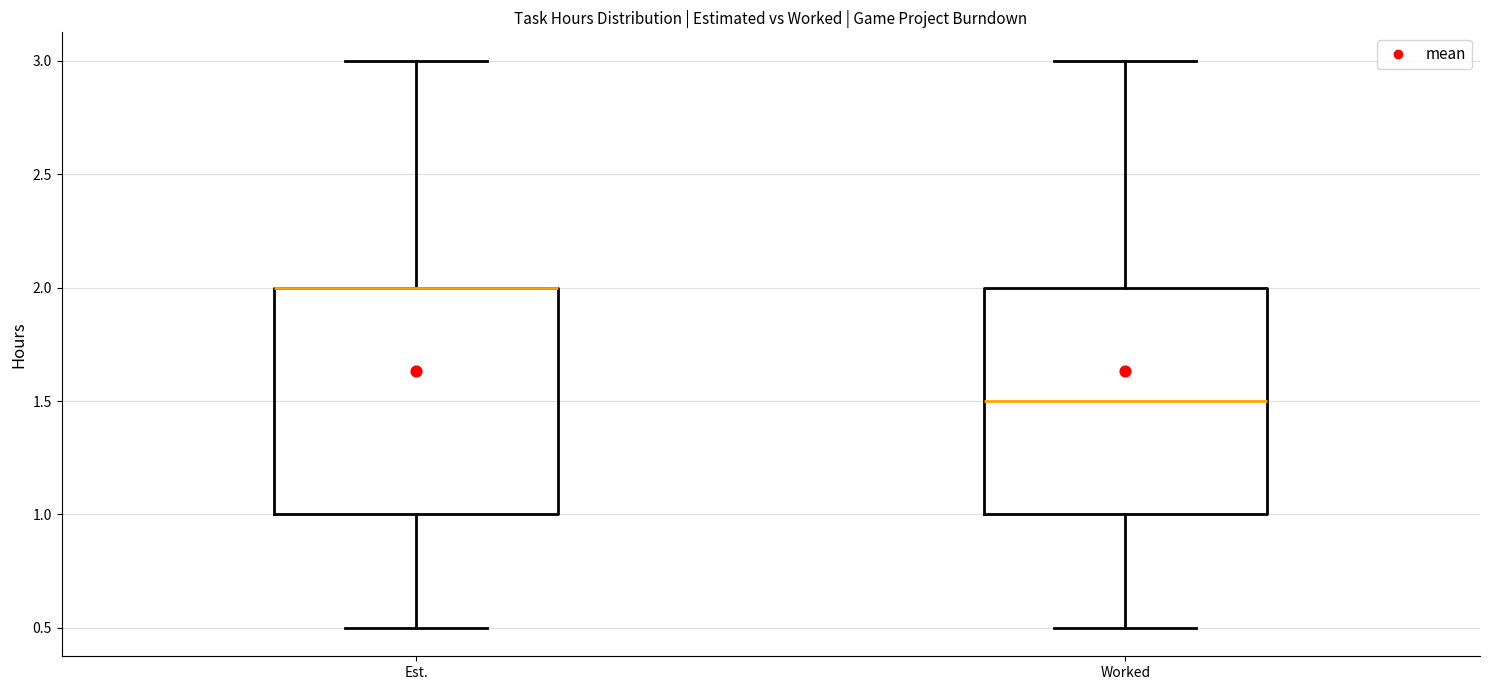

Reading left to right, read every box against the y-axis: the position of its median line, the range the box covers, and the ends of its whiskers. The values are not printed on the chart, so give them approximately, as read against the axis.

Est.: median 2.0 (drawn on the box's upper edge), box 1.0 to 2.0, whiskers 0.5 to 3.0
Worked: median 1.5, box 1.0 to 2.0, whiskers 0.5 to 3.0